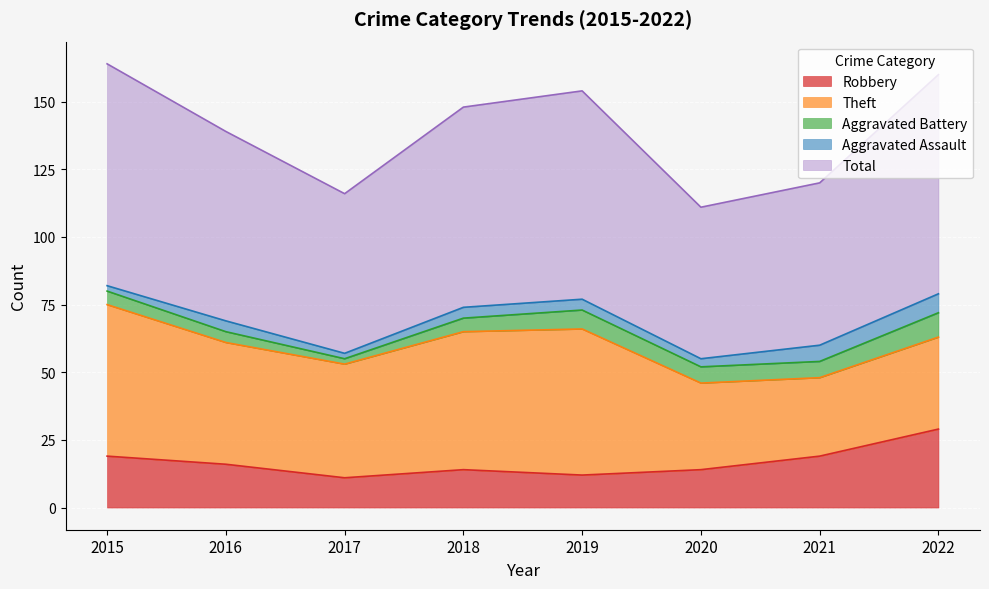

True or false: Robbery and Aggravated Assault cross at least once.

False